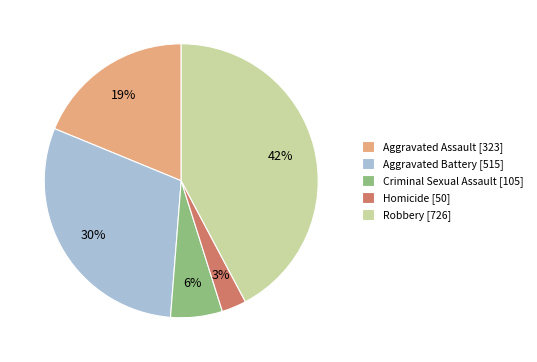

True or false: Criminal Sexual Assault accounts for 6% of the total.

True